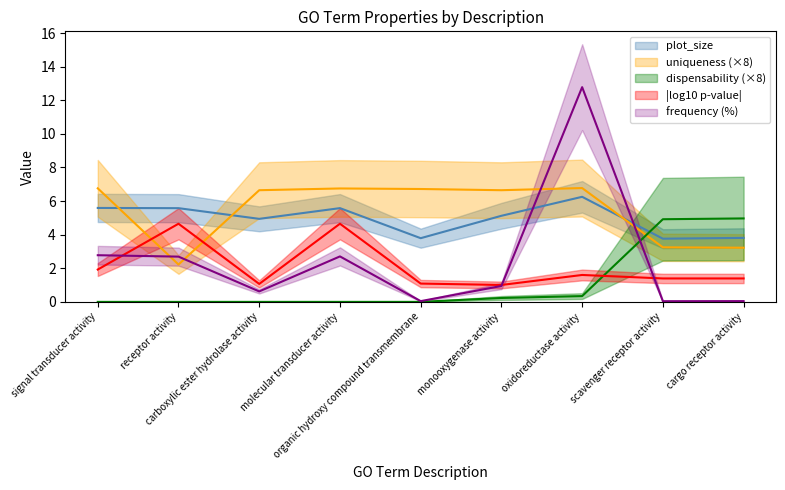

Which label corresponds to the smallest value in the chart?

signal transducer activity